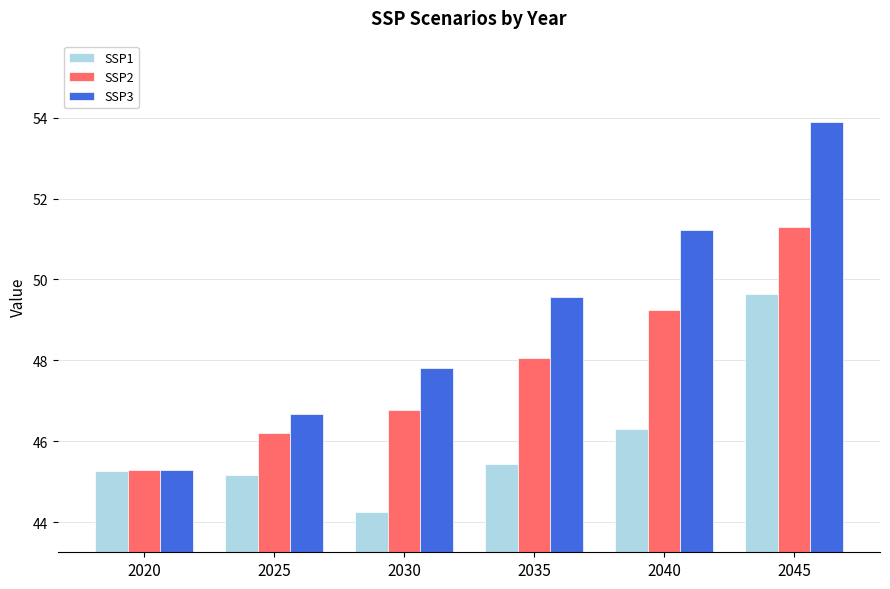

Reading right to left, extract all data points from this chart.

SSP1: 2045=49.6	2040=46.3	2035=45.4	2030=44.3	2025=45.2	2020=45.3
SSP2: 2045=51.3	2040=49.2	2035=48.1	2030=46.8	2025=46.2	2020=45.3
SSP3: 2045=53.9	2040=51.2	2035=49.6	2030=47.8	2025=46.7	2020=45.3